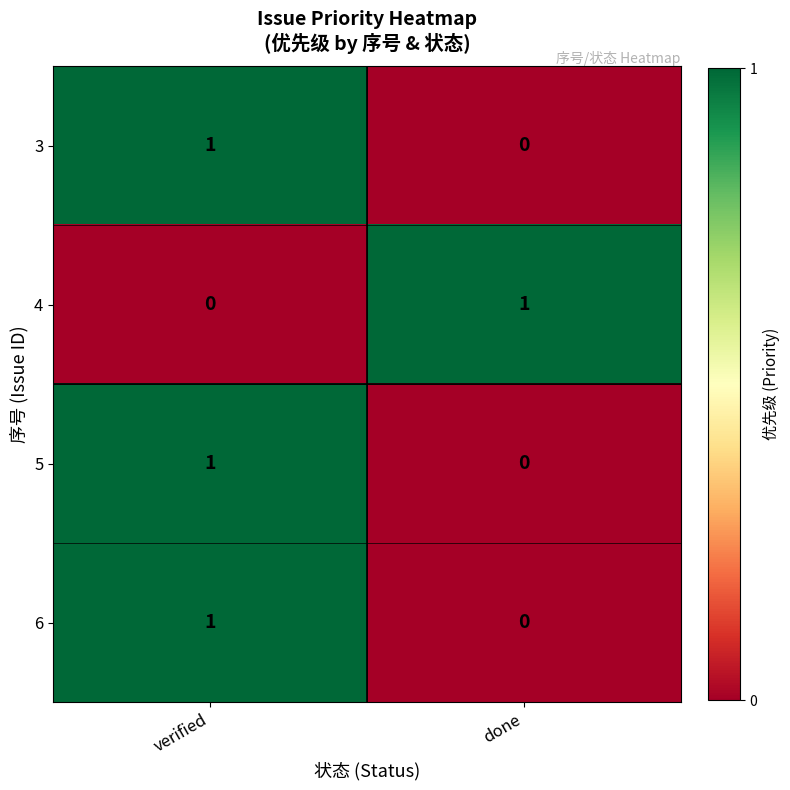

Reading left to right, extract all data points from this chart.

3: verified=1	done=0
4: verified=0	done=1
5: verified=1	done=0
6: verified=1	done=0